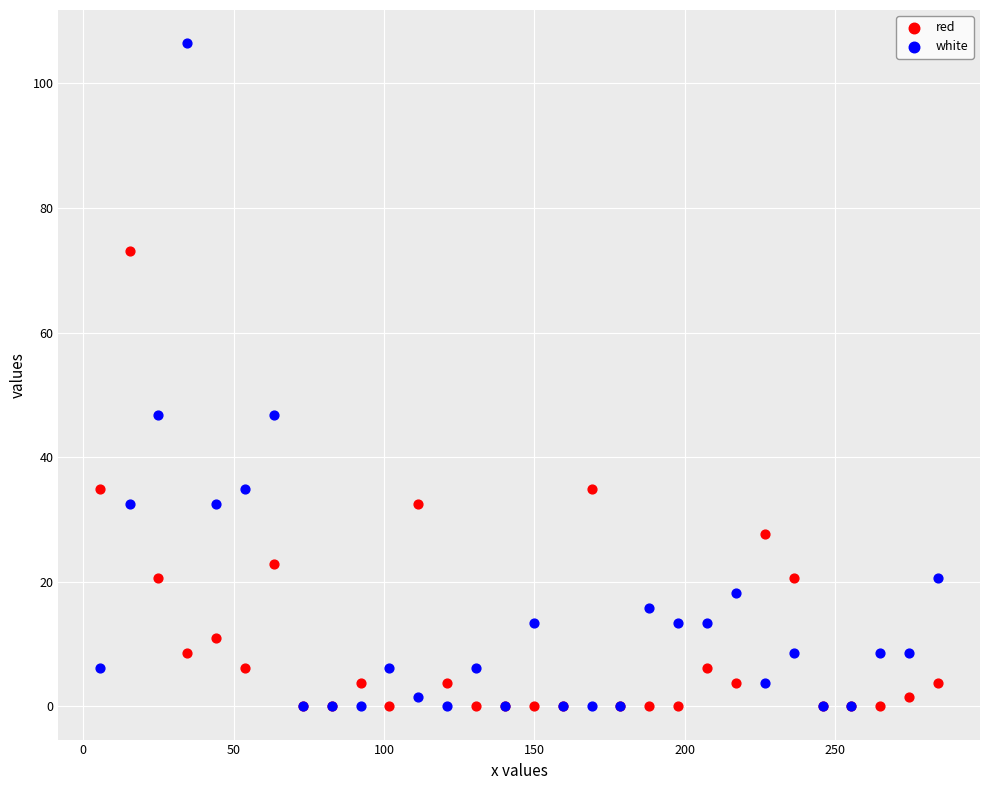

Which series has the widest spread of Y values?

white